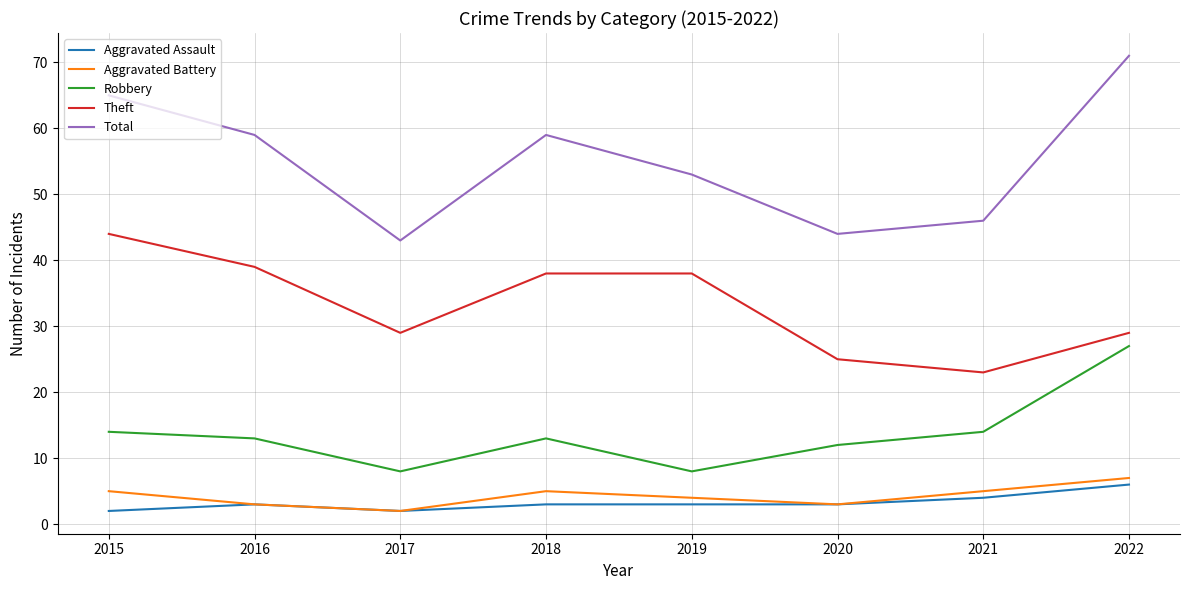

What value does the Aggravated Battery series have at 2020?

3